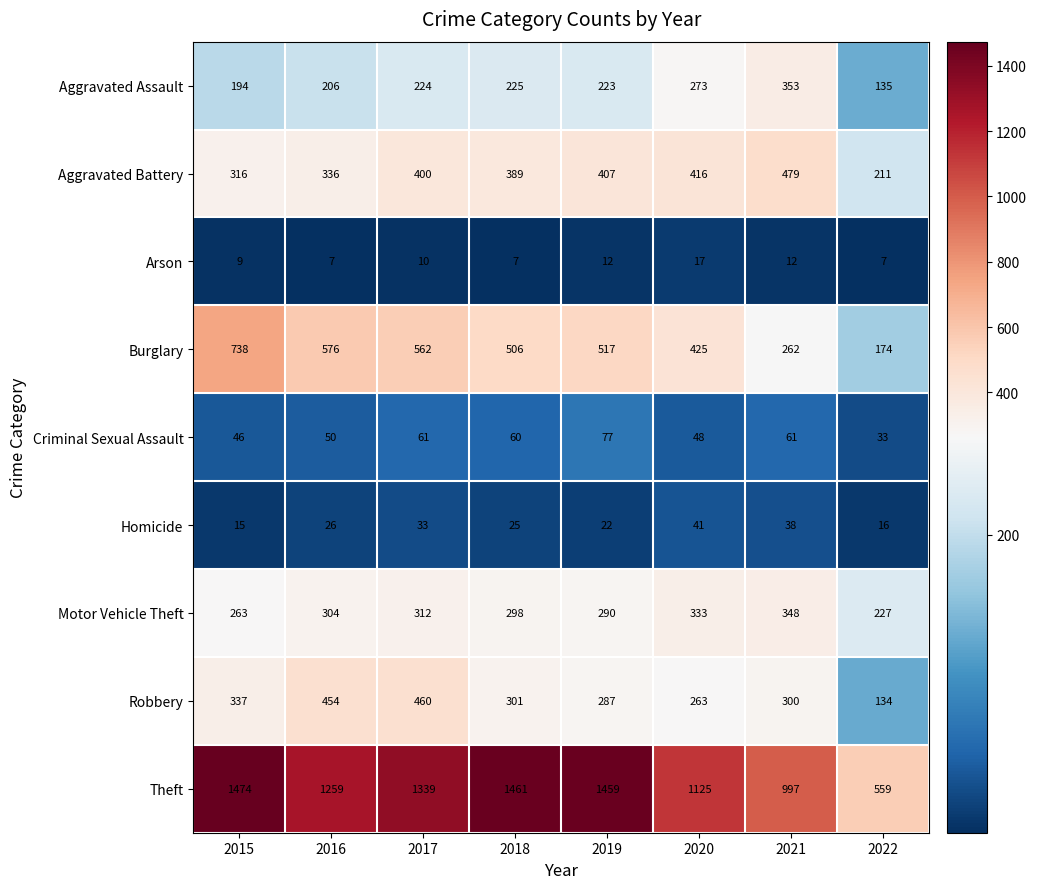

True or false: Criminal Sexual Assault has a value of 61 at 2021.

True